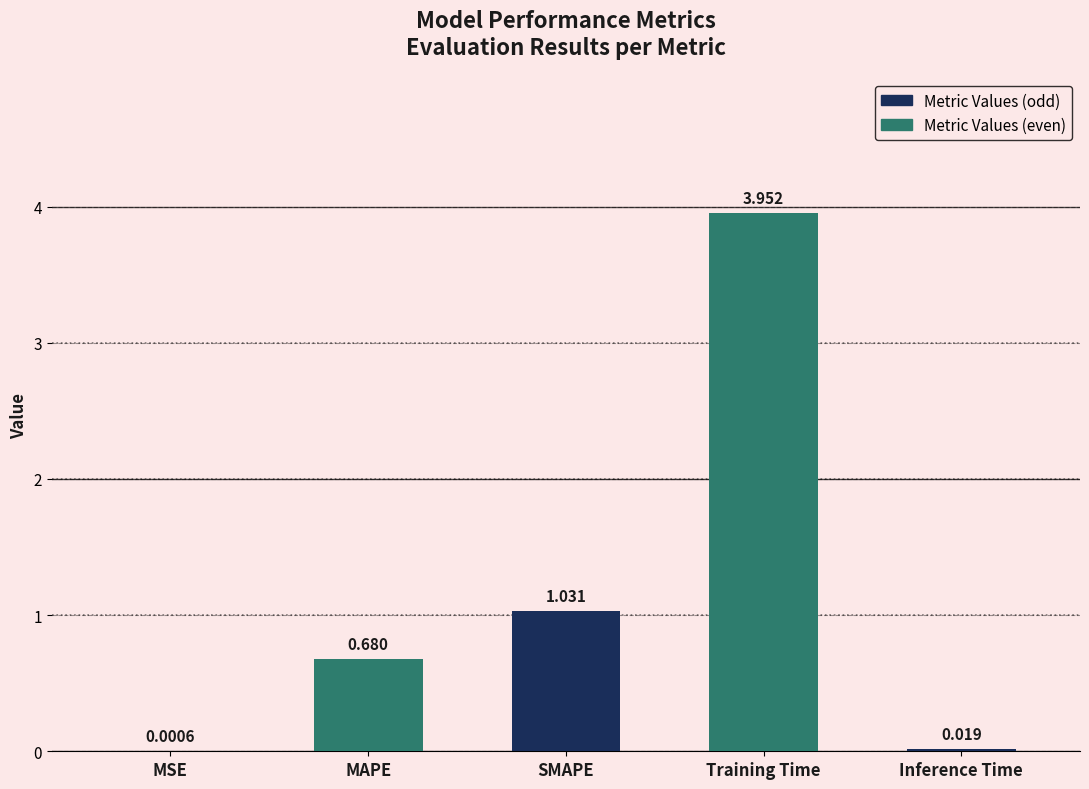

True or false: the data shows 1.0 at MAPE.

False